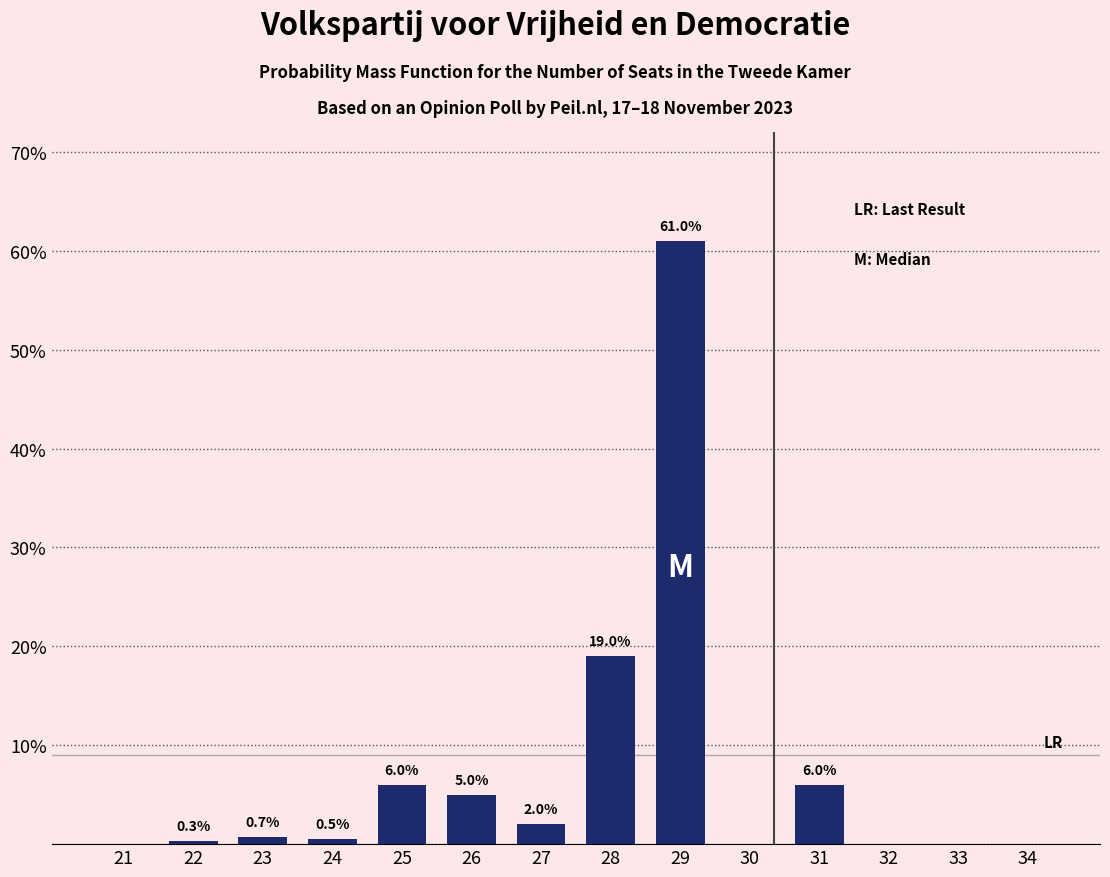

Reading left to right, extract all data points from this chart.

21=0.0	22=0.3	23=0.7	24=0.5	25=6.0	26=5.0	27=2.0	28=19.0	29=61.0	30=0.0	31=6.0	32=0.0	33=0.0	34=0.0